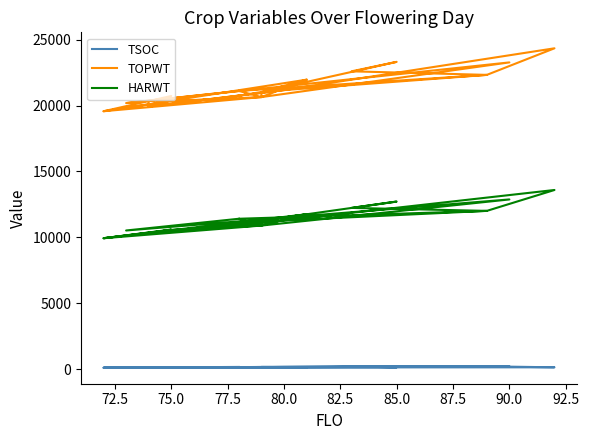

What is the smallest value displayed?

100